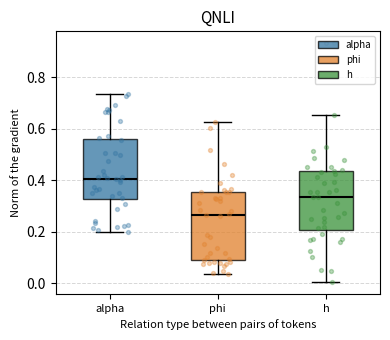

Where is the lower edge of the box for phi on the y-axis? The values are not printed on the chart, so give them approximately, as read against the axis.

0.08